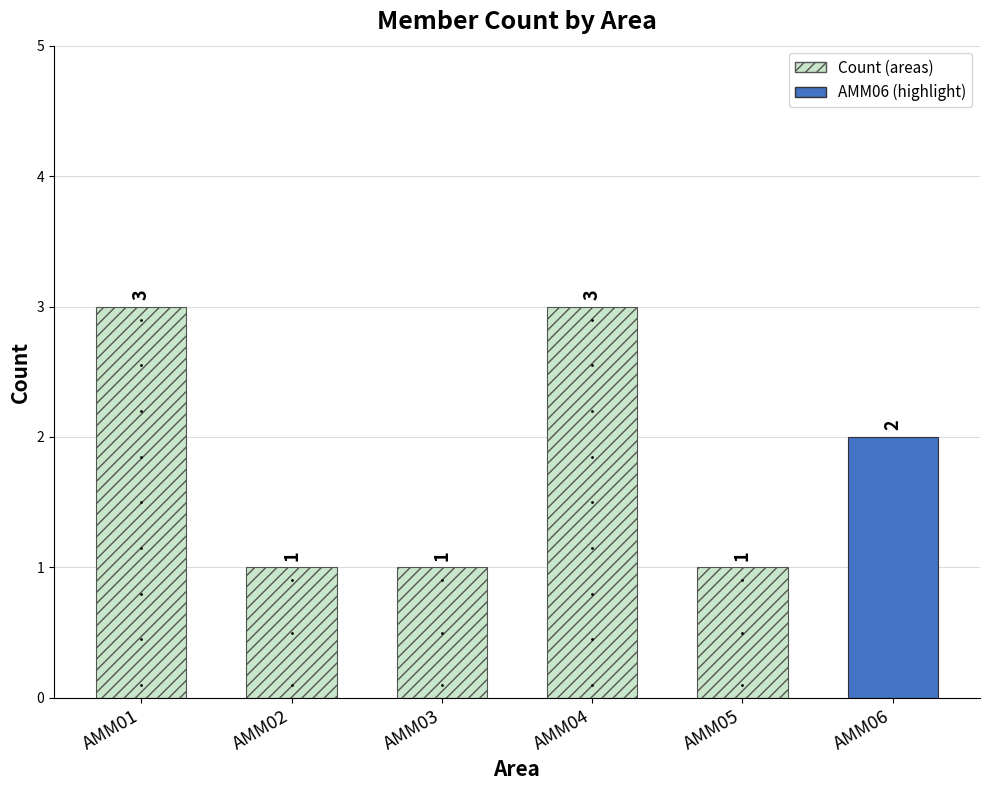

Does the chart contain any negative values?

No